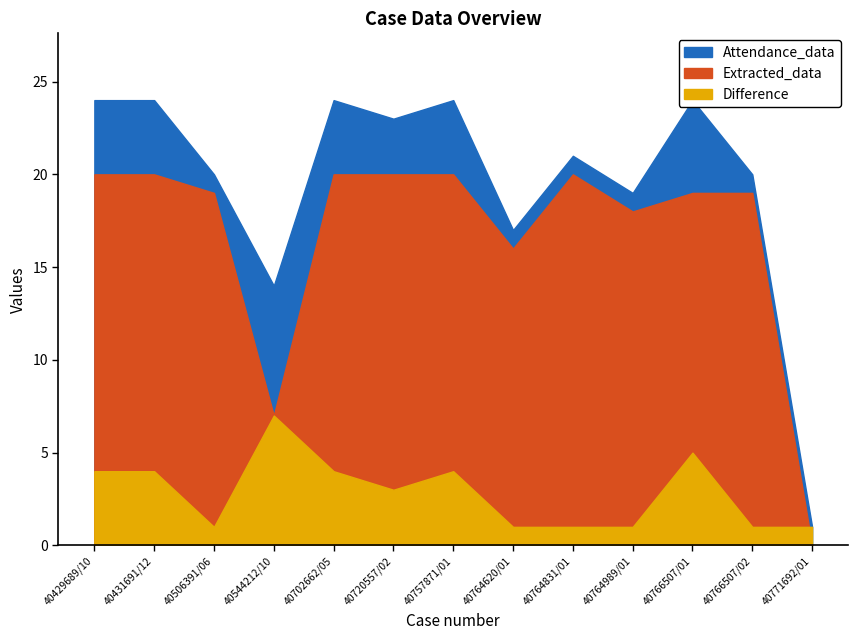

What is the value of the Difference point at the 12th from the left?

1